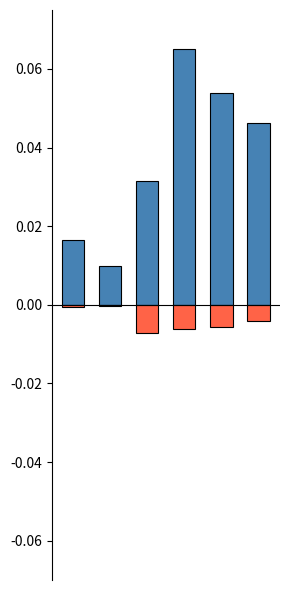

What is the difference between the highest and lowest values at 5?

0.1